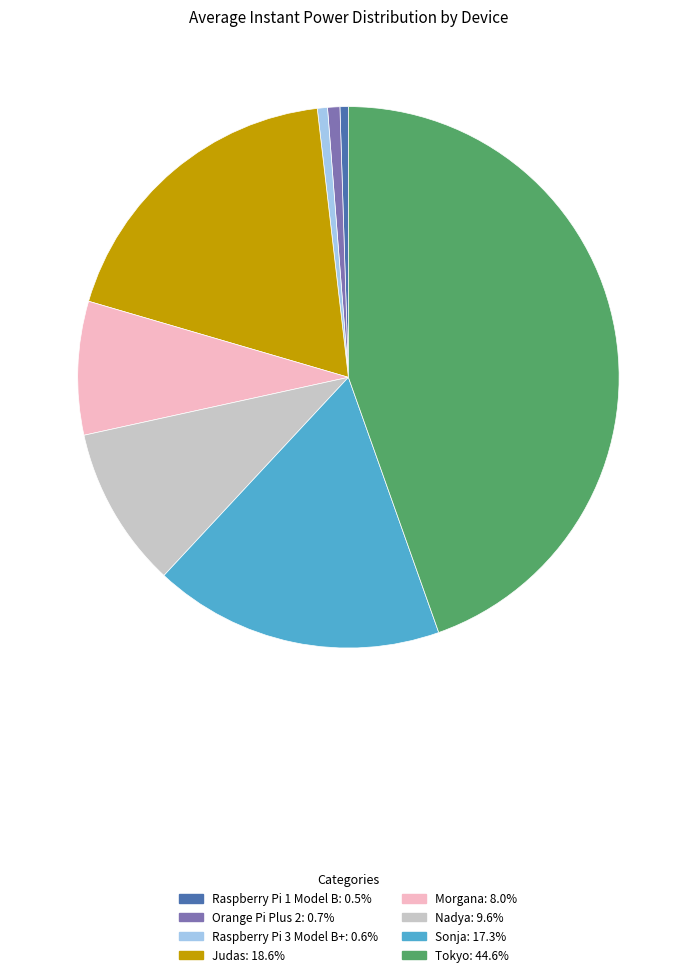

Between Judas and Sonja, which is larger?

Judas